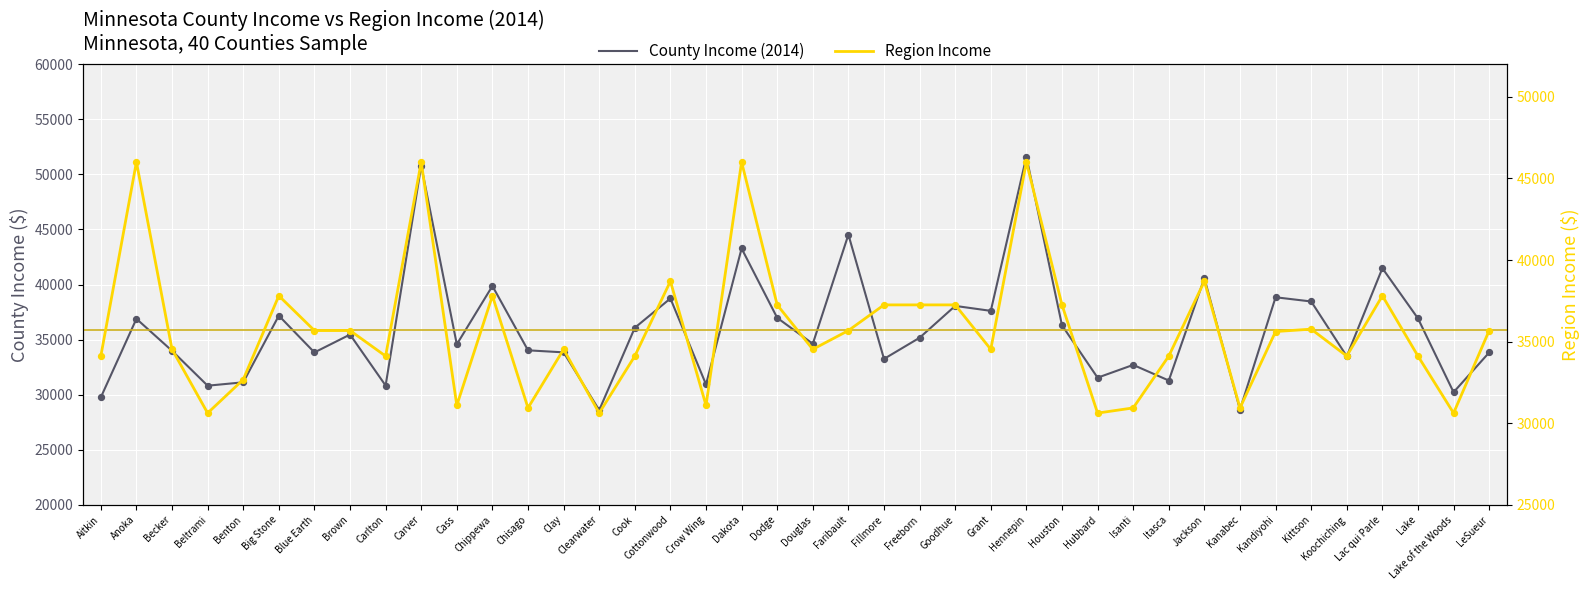

At which category is the sum across all series the highest?

Hennepin